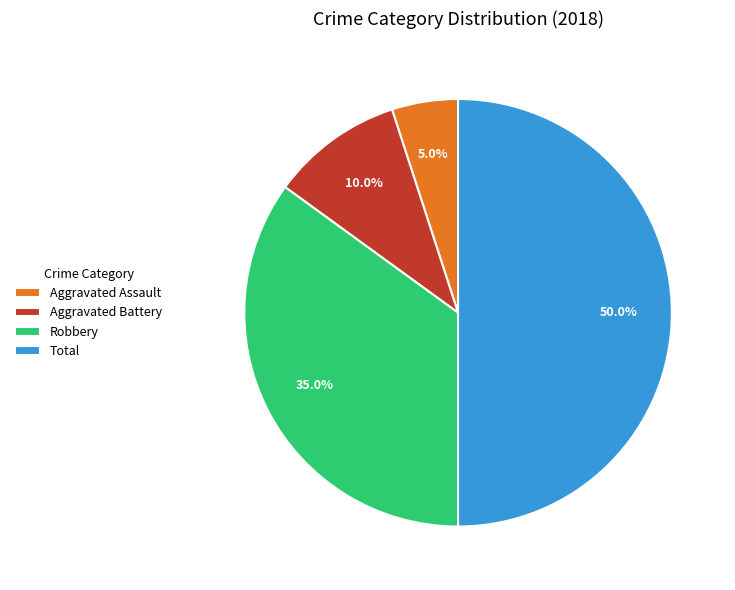

What is the smallest slice in the pie chart?

Aggravated Assault